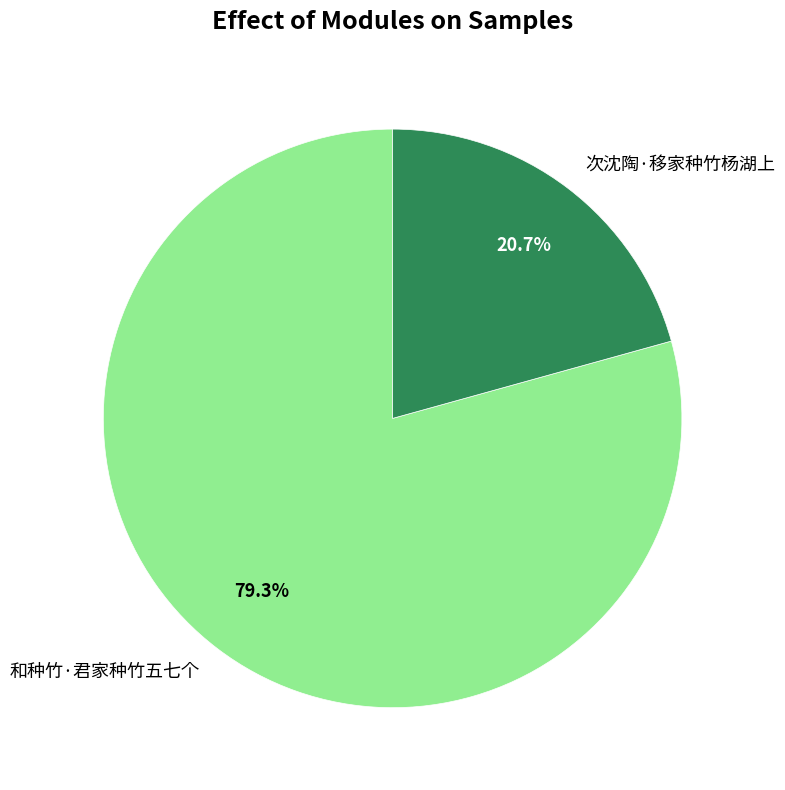

To the nearest percent, what percentage of the pie is 和种竹·君家种竹五七个?

79%